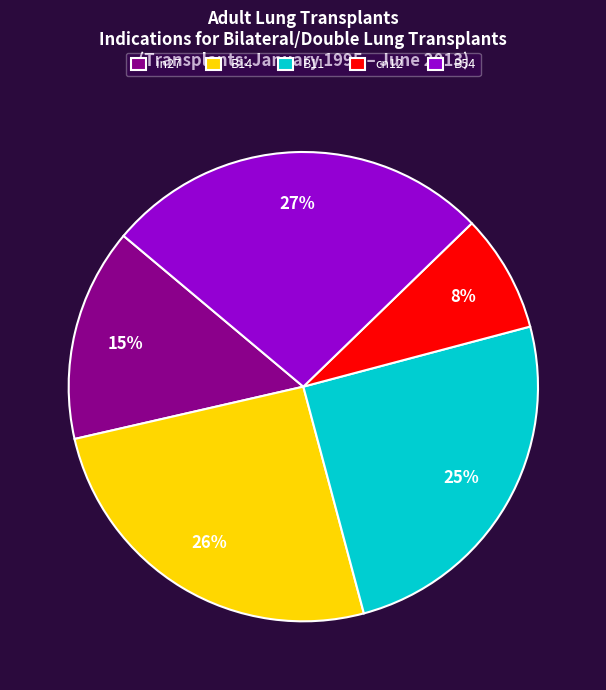

How many slices are in this pie chart?

5